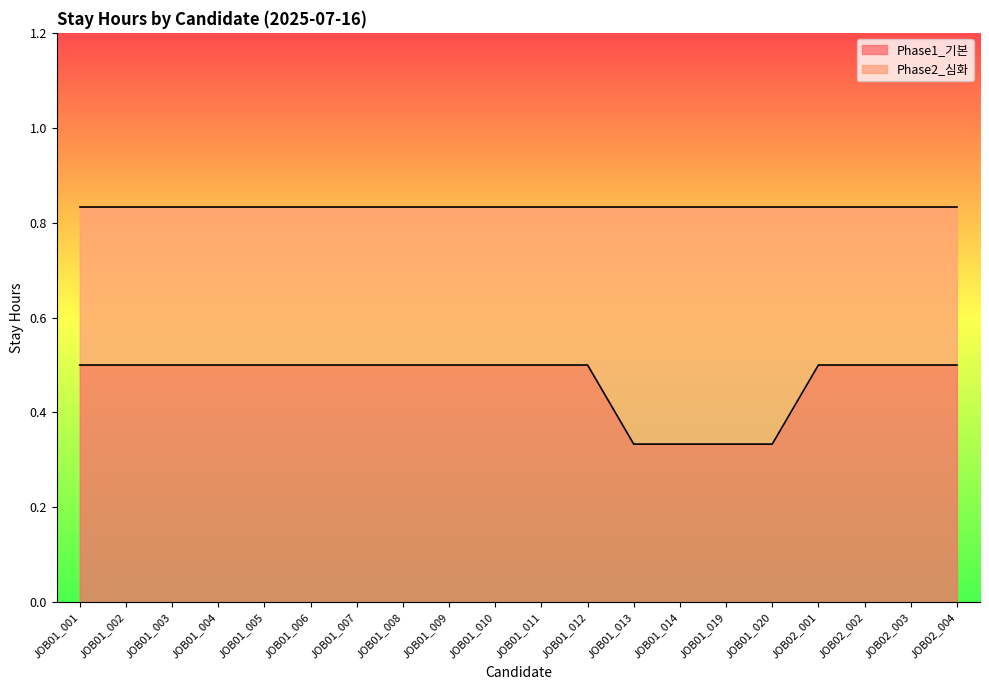

Rank the categories by value from highest to lowest.

JOB01_001, JOB01_002, JOB01_003, JOB01_004, JOB01_005, JOB01_006, JOB01_007, JOB01_008, JOB01_009, JOB01_010, JOB01_011, JOB01_012, JOB02_001, JOB02_002, JOB02_003, JOB02_004, JOB01_013, JOB01_014, JOB01_019, JOB01_020